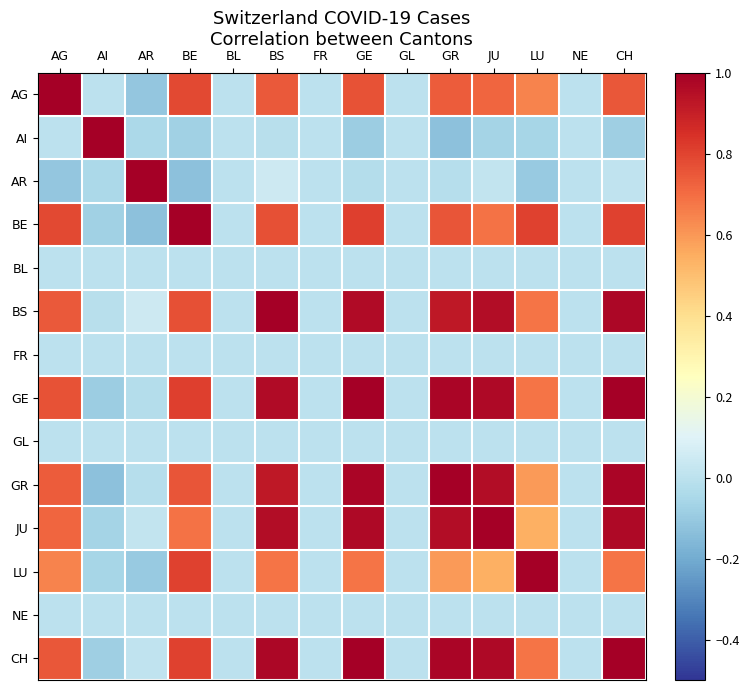

Reading left to right, transcribe all the data shown in this chart.

AG: AG=1.0	AI=-0.0	AR=-0.1	BE=0.8	BL=0.0	BS=0.7	FR=0.0	GE=0.8	GL=0.0	GR=0.7	JU=0.7	LU=0.6	NE=0.0	CH=0.8
AI: AG=-0.0	AI=1.0	AR=-0.0	BE=-0.1	BL=0.0	BS=-0.0	FR=0.0	GE=-0.1	GL=0.0	GR=-0.1	JU=-0.1	LU=-0.1	NE=0.0	CH=-0.1
AR: AG=-0.1	AI=-0.0	AR=1.0	BE=-0.1	BL=0.0	BS=0.0	FR=0.0	GE=-0.0	GL=0.0	GR=-0.0	JU=0.0	LU=-0.1	NE=0.0	CH=0.0
BE: AG=0.8	AI=-0.1	AR=-0.1	BE=1.0	BL=0.0	BS=0.8	FR=0.0	GE=0.8	GL=0.0	GR=0.8	JU=0.7	LU=0.8	NE=0.0	CH=0.8
BL: AG=0.0	AI=0.0	AR=0.0	BE=0.0	BL=0.0	BS=0.0	FR=0.0	GE=0.0	GL=0.0	GR=0.0	JU=0.0	LU=0.0	NE=0.0	CH=0.0
BS: AG=0.7	AI=-0.0	AR=0.0	BE=0.8	BL=0.0	BS=1.0	FR=0.0	GE=1.0	GL=0.0	GR=0.9	JU=1.0	LU=0.7	NE=0.0	CH=1.0
FR: AG=0.0	AI=0.0	AR=0.0	BE=0.0	BL=0.0	BS=0.0	FR=0.0	GE=0.0	GL=0.0	GR=0.0	JU=0.0	LU=0.0	NE=0.0	CH=0.0
GE: AG=0.8	AI=-0.1	AR=-0.0	BE=0.8	BL=0.0	BS=1.0	FR=0.0	GE=1.0	GL=0.0	GR=1.0	JU=1.0	LU=0.7	NE=0.0	CH=1.0
GL: AG=0.0	AI=0.0	AR=0.0	BE=0.0	BL=0.0	BS=0.0	FR=0.0	GE=0.0	GL=0.0	GR=0.0	JU=0.0	LU=0.0	NE=0.0	CH=0.0
GR: AG=0.7	AI=-0.1	AR=-0.0	BE=0.8	BL=0.0	BS=0.9	FR=0.0	GE=1.0	GL=0.0	GR=1.0	JU=1.0	LU=0.6	NE=0.0	CH=1.0
JU: AG=0.7	AI=-0.1	AR=0.0	BE=0.7	BL=0.0	BS=1.0	FR=0.0	GE=1.0	GL=0.0	GR=1.0	JU=1.0	LU=0.5	NE=0.0	CH=1.0
LU: AG=0.6	AI=-0.1	AR=-0.1	BE=0.8	BL=0.0	BS=0.7	FR=0.0	GE=0.7	GL=0.0	GR=0.6	JU=0.5	LU=1.0	NE=0.0	CH=0.7
NE: AG=0.0	AI=0.0	AR=0.0	BE=0.0	BL=0.0	BS=0.0	FR=0.0	GE=0.0	GL=0.0	GR=0.0	JU=0.0	LU=0.0	NE=0.0	CH=0.0
CH: AG=0.8	AI=-0.1	AR=0.0	BE=0.8	BL=0.0	BS=1.0	FR=0.0	GE=1.0	GL=0.0	GR=1.0	JU=1.0	LU=0.7	NE=0.0	CH=1.0